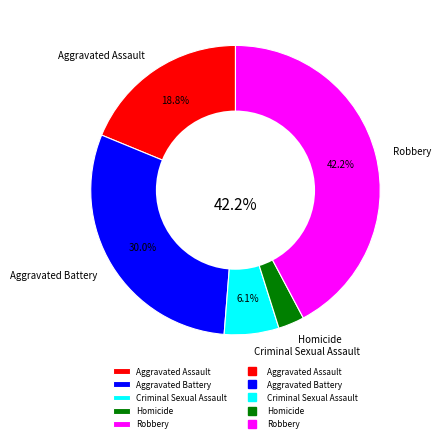

Does Criminal Sexual Assault represent more than half of the total?

No